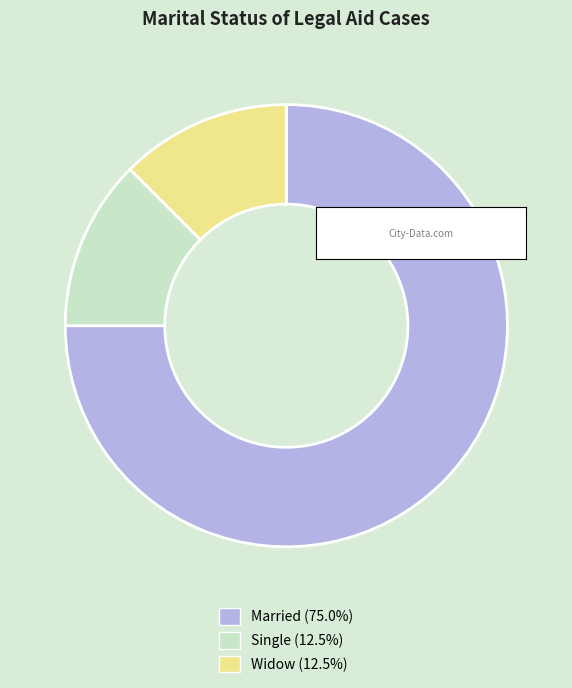

Is the sum of Single and Married greater than half?

Yes